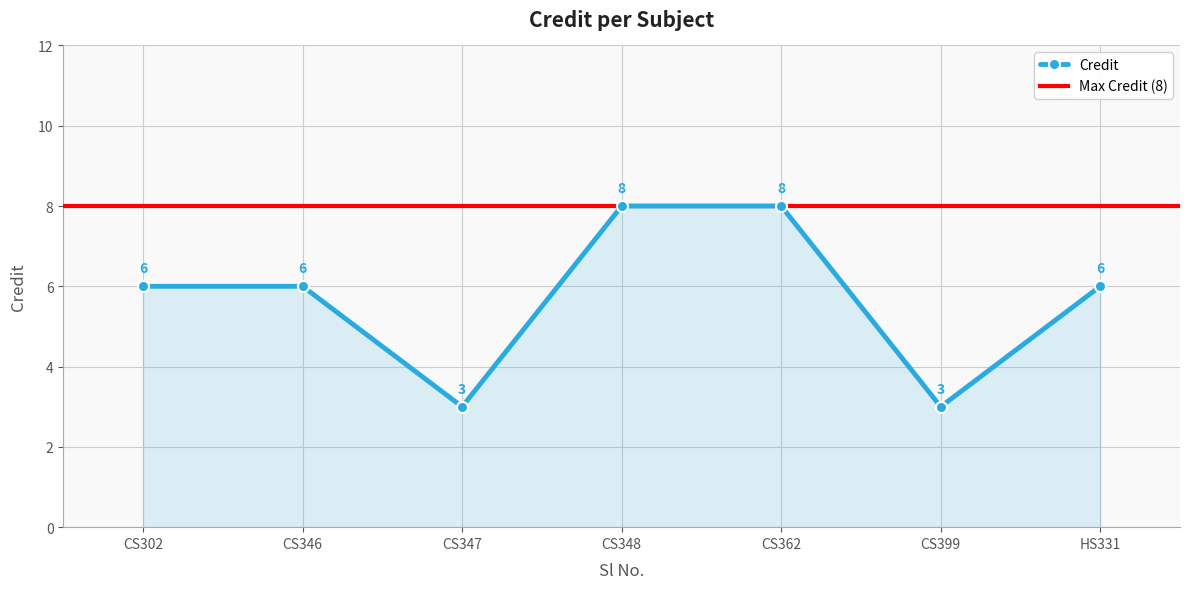

How many points are lower than both their immediate neighbors (excluding endpoints)?

2